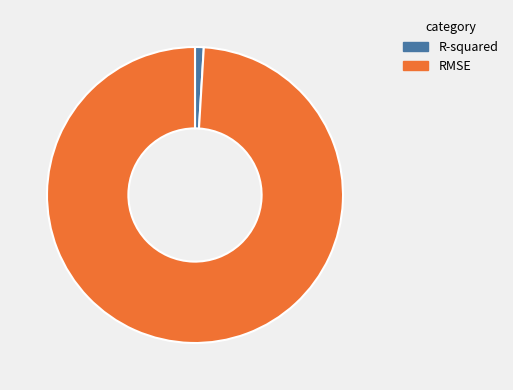

Which has a higher value, R-squared or RMSE?

RMSE